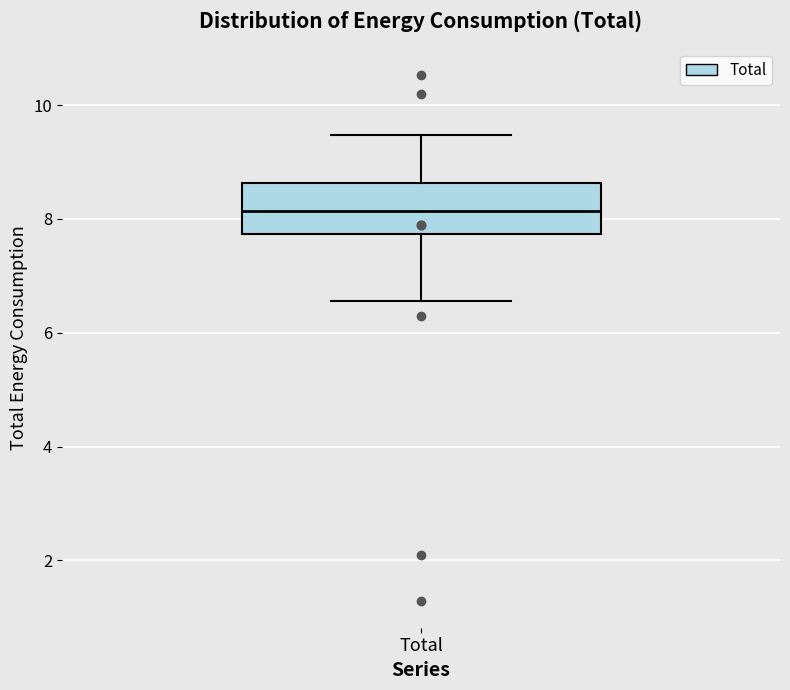

Where is the upper edge of the box for Total on the y-axis? The values are not printed on the chart, so give them approximately, as read against the axis.

8.6